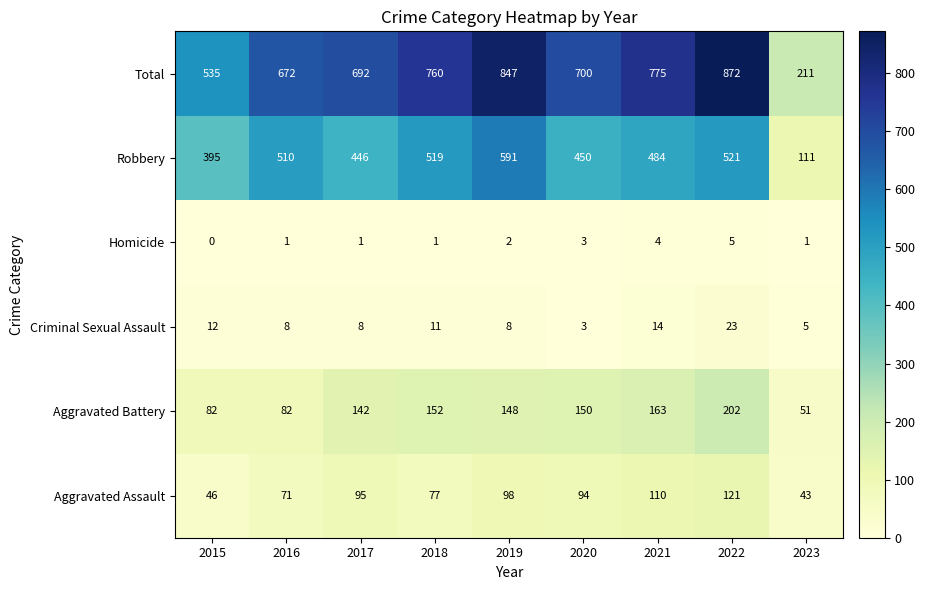

Between 2017 and 2019, which series saw the biggest shift?

Total